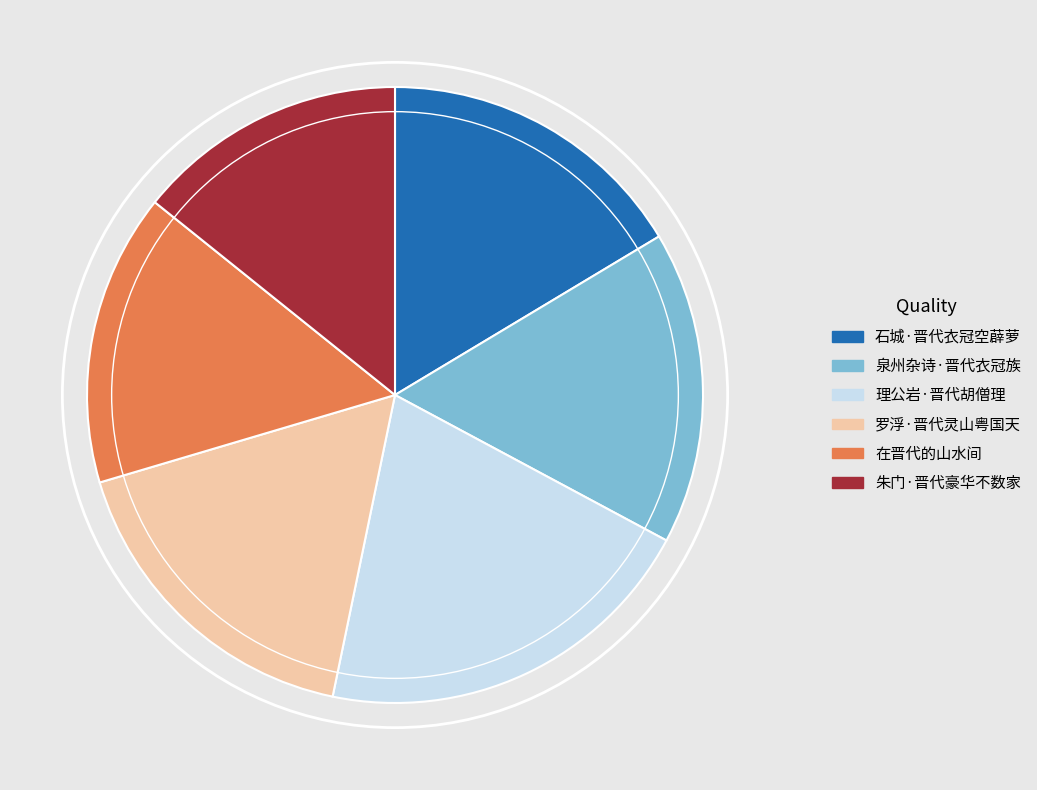

Between 在晋代的山水间 and 石城·晋代衣冠空薜萝, which is larger?

石城·晋代衣冠空薜萝